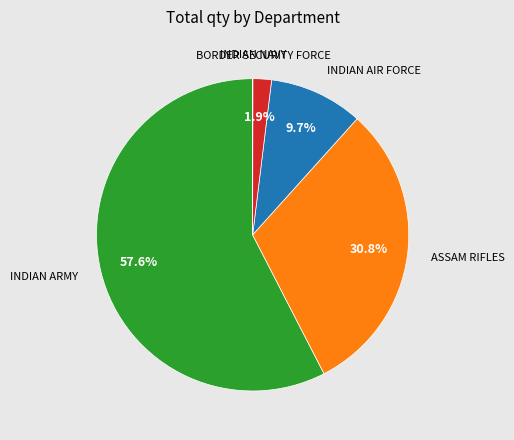

Do ASSAM RIFLES and INDIAN ARMY together represent more than half of the pie?

Yes